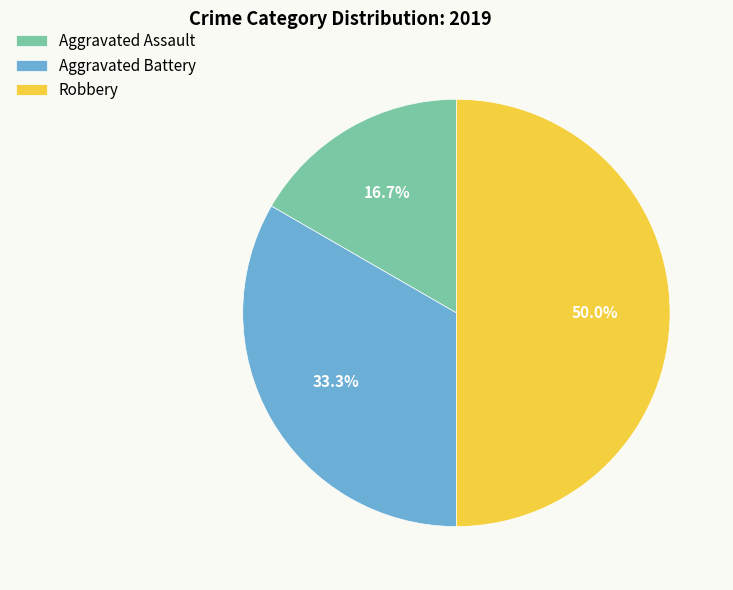

Combined, what portion of the pie is Robbery and Aggravated Assault?

66.7%